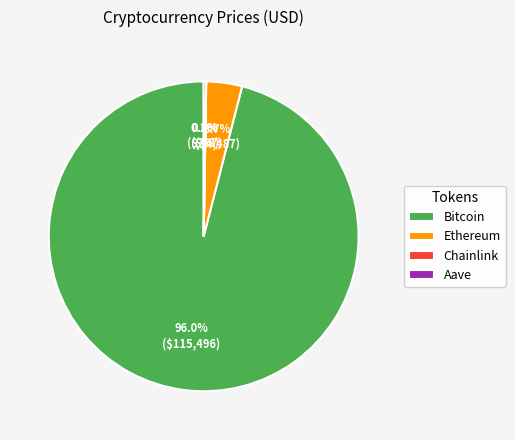

What is the largest slice in the pie chart?

Bitcoin